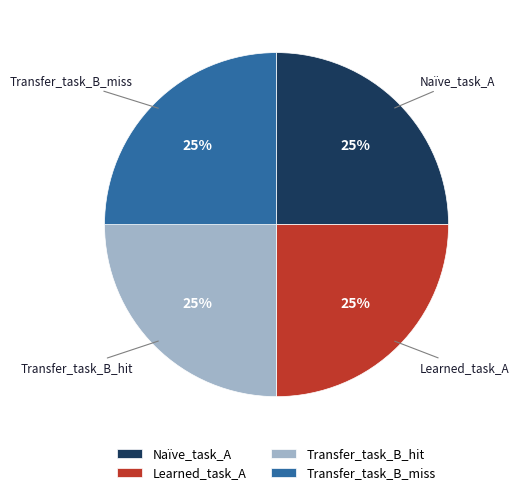

Approximately how many times larger is the value at Learned_task_A compared to Naïve_task_A?

1.0